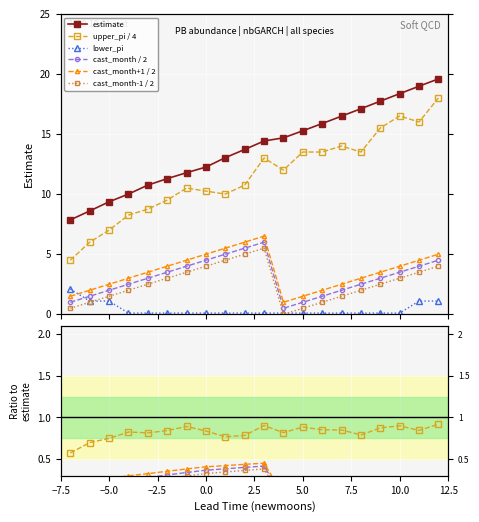

Between −7.5 and 7.5, which is larger?

7.5